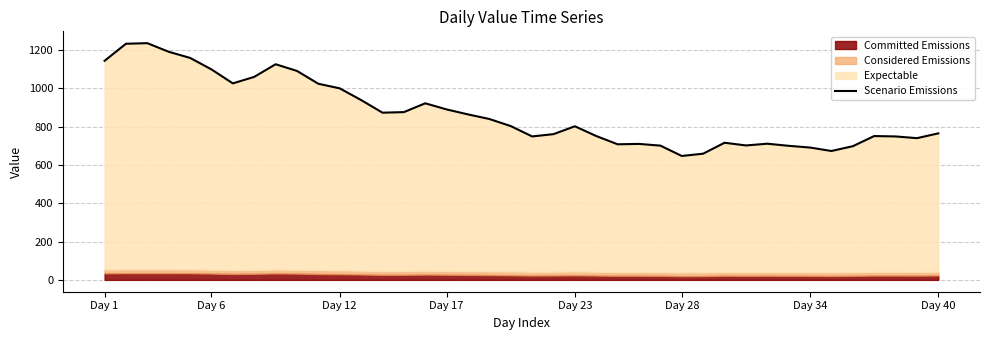

What is the sum of the values at 35 and 27?

1345